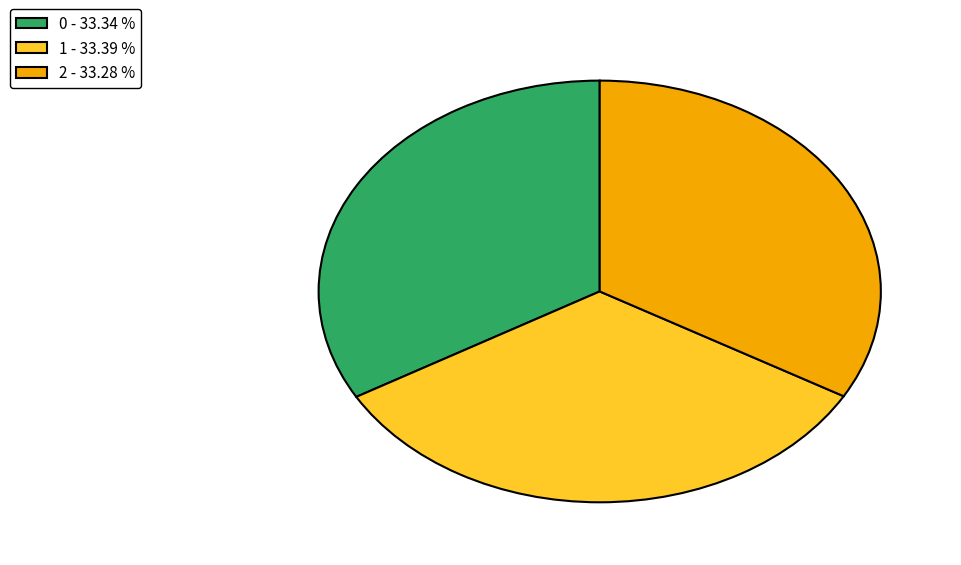

Is it true that 1 is 42% of the pie?

False